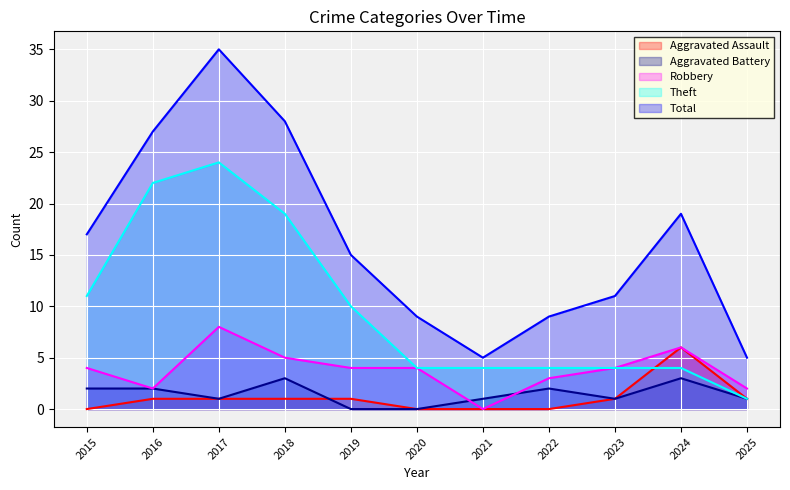

True or false: Theft and Robbery intersect in this chart.

False